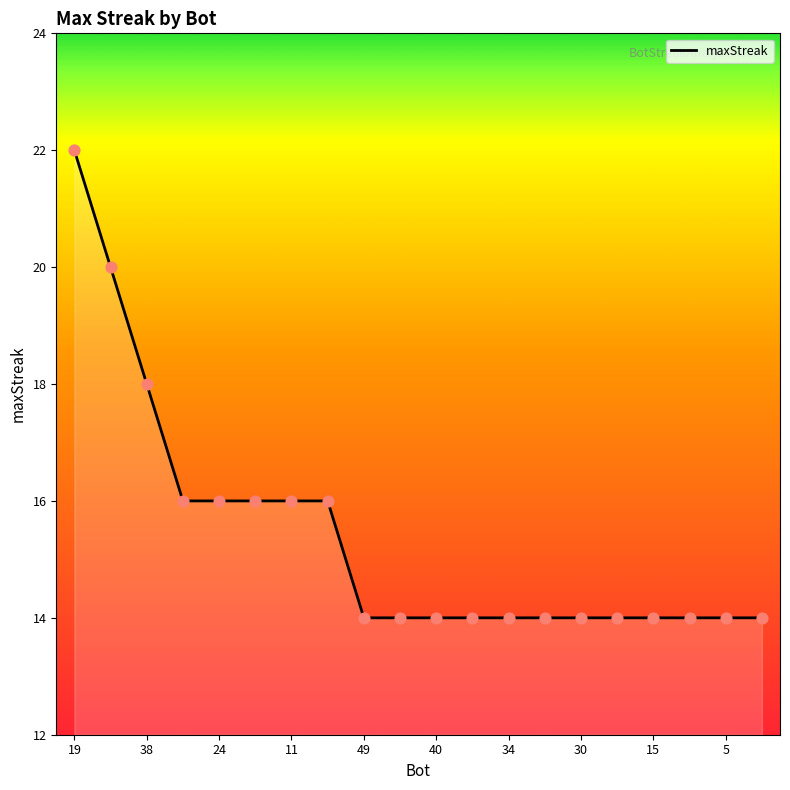

What is the greatest value displayed?

22